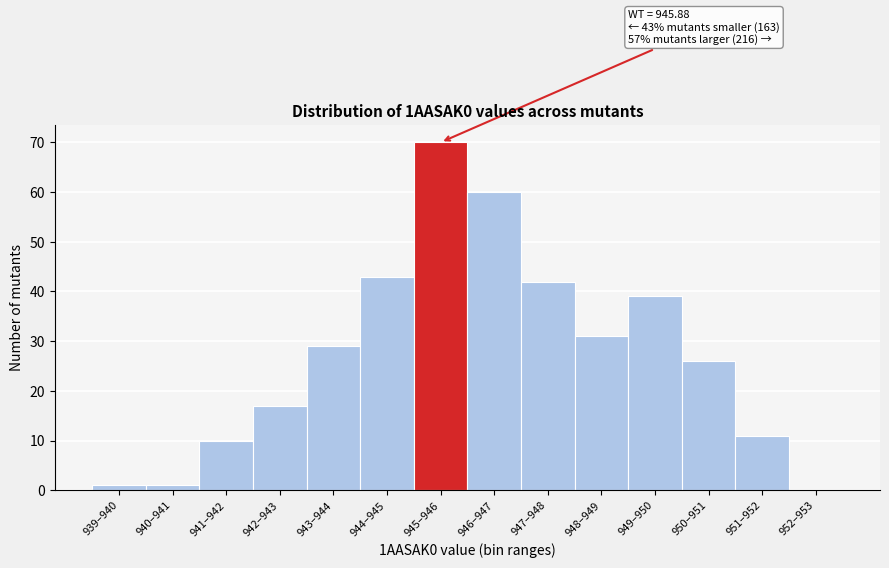

Reading left to right, transcribe all the data shown in this chart.

939–940=1	940–941=1	941–942=10	942–943=17	943–944=29	944–945=43	945–946=70	946–947=60	947–948=42	948–949=31	949–950=39	950–951=26	951–952=11	952–953=0